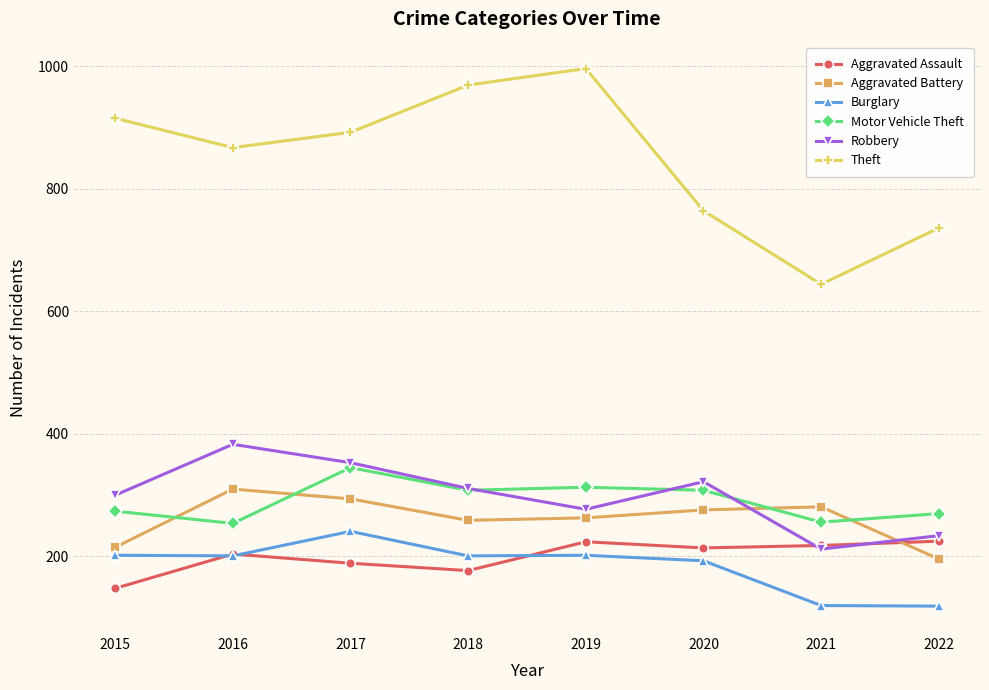

What is the difference between the highest and lowest values at 2022?

617